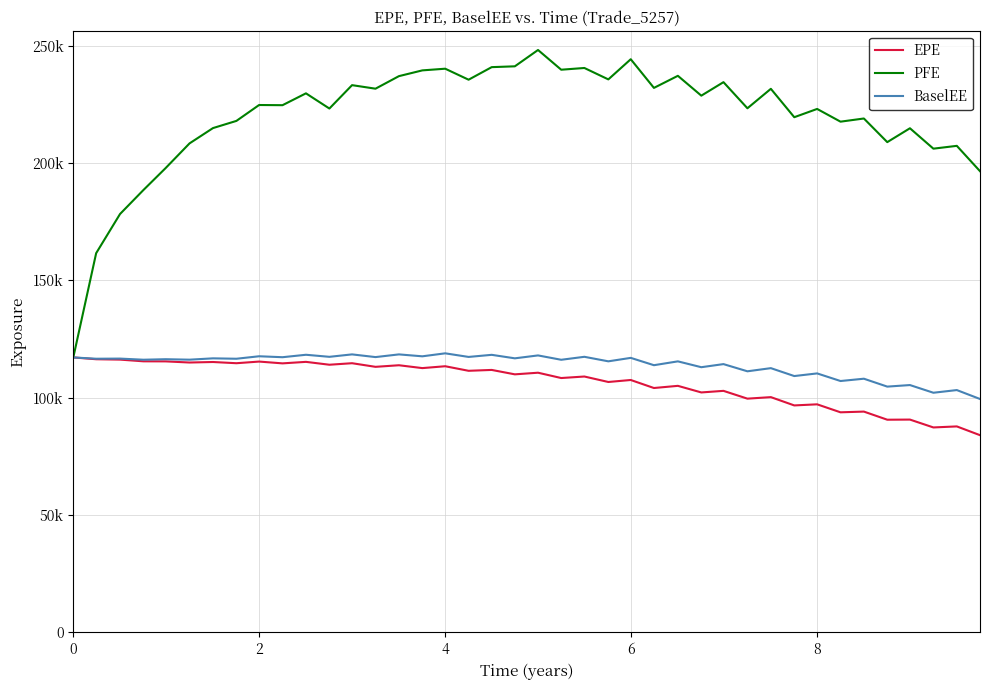

Rank the series by their maximum value, from highest to lowest.

PFE, BaselEE, EPE